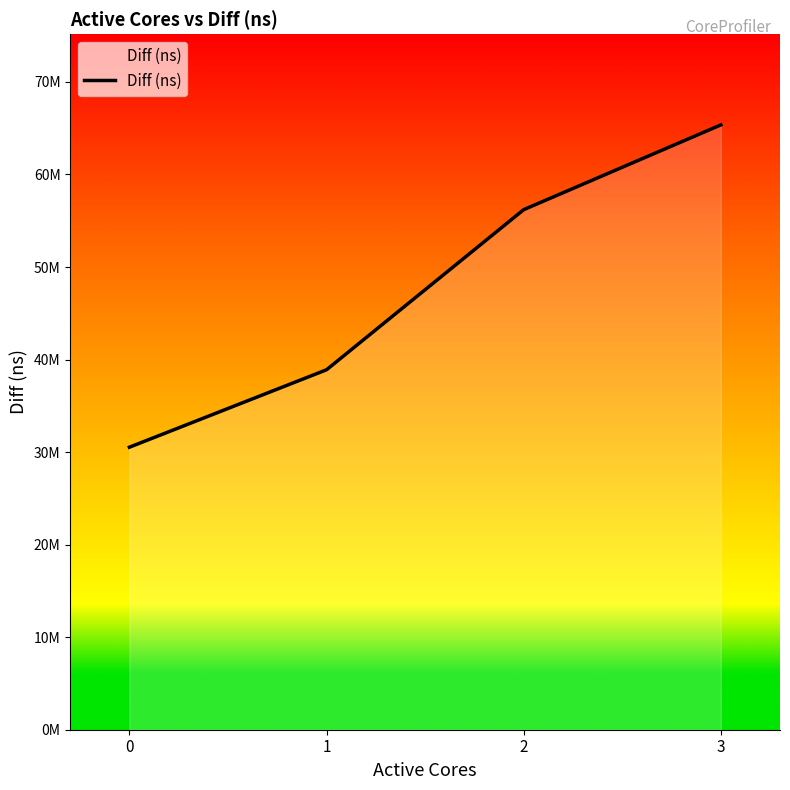

Does the chart have visible grid lines?

No